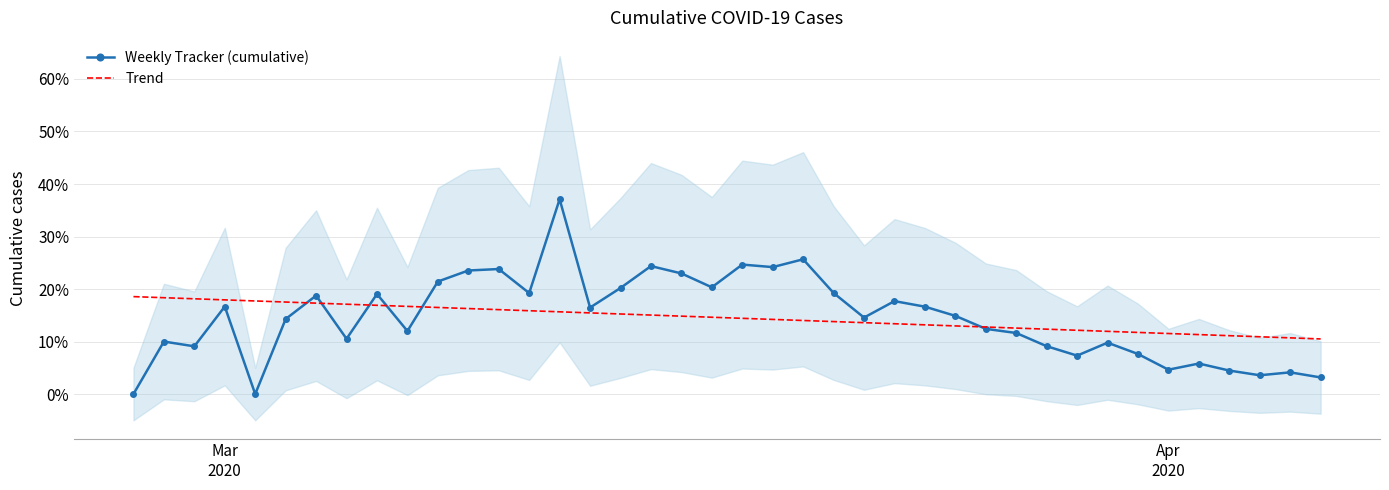

Rank the series by their average value, from highest to lowest.

Weekly Tracker (cumulative), Trend